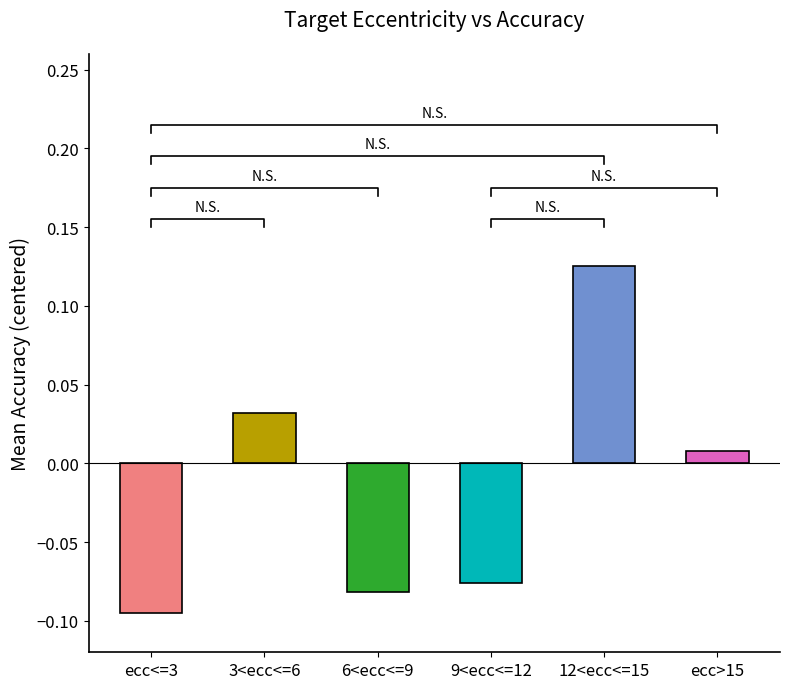

What is the label of the 4th bar from the right?

6<ecc<=9